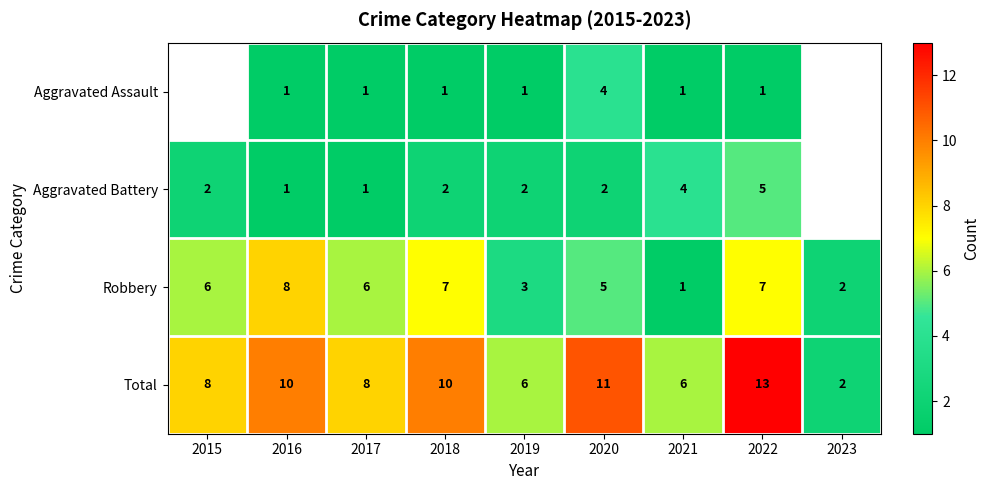

Is it true that Aggravated Assault equals 0.5 at 2022?

False